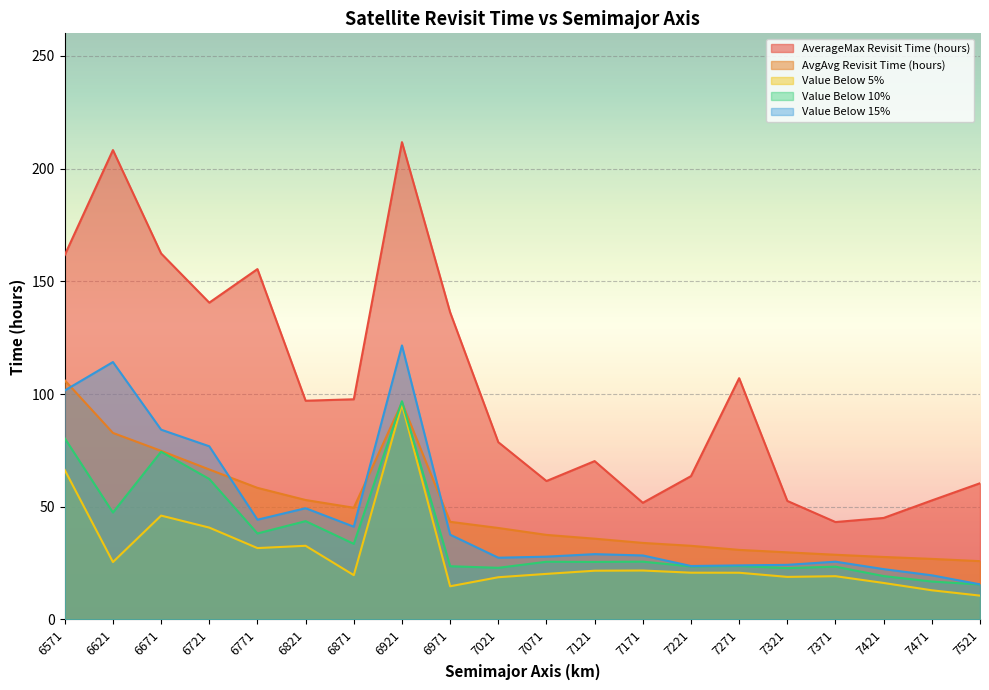

Between 6571 and 6721, which series saw the biggest shift?

AvgAvg Revisit Time (hours)